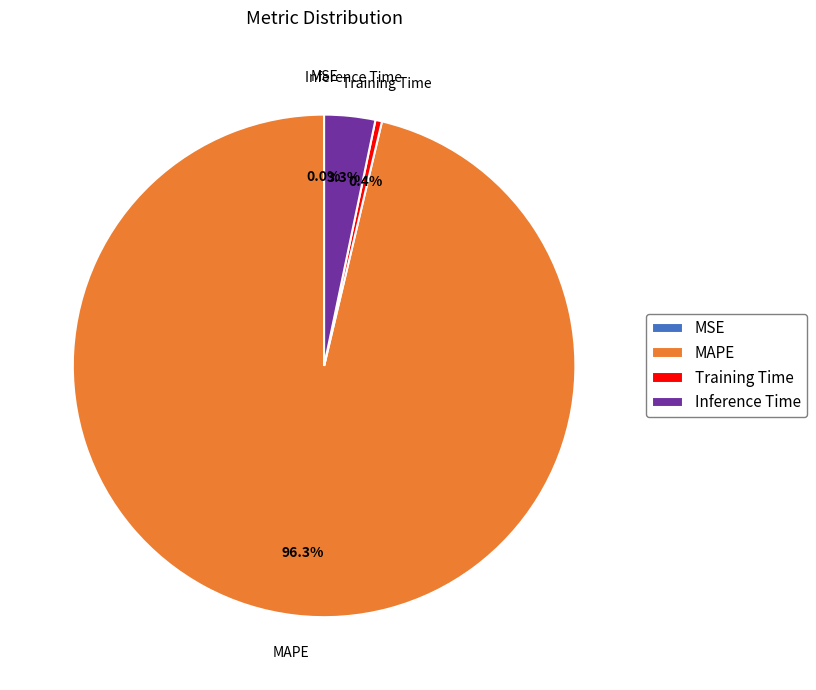

True or false: Training Time accounts for 0% of the total.

True